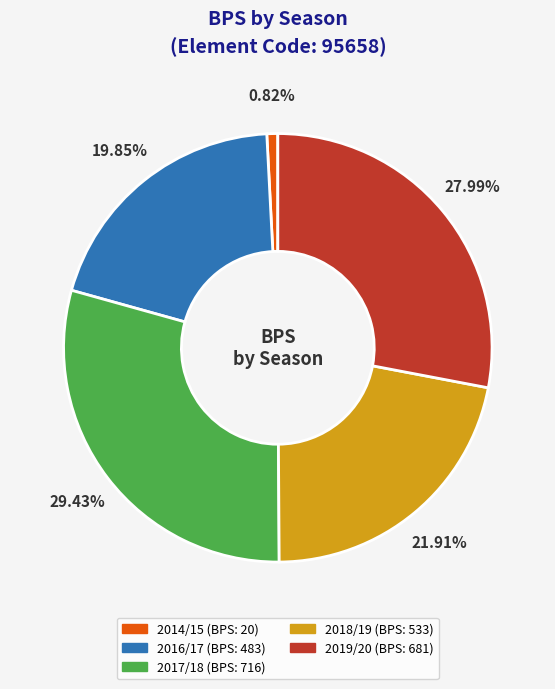

To the nearest percent, what percentage of the pie is 2016/17?

20%